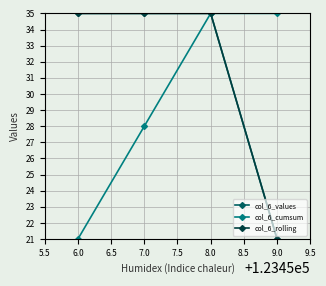

True or false: col_6_cumsum and col_6_rolling intersect in this chart.

False